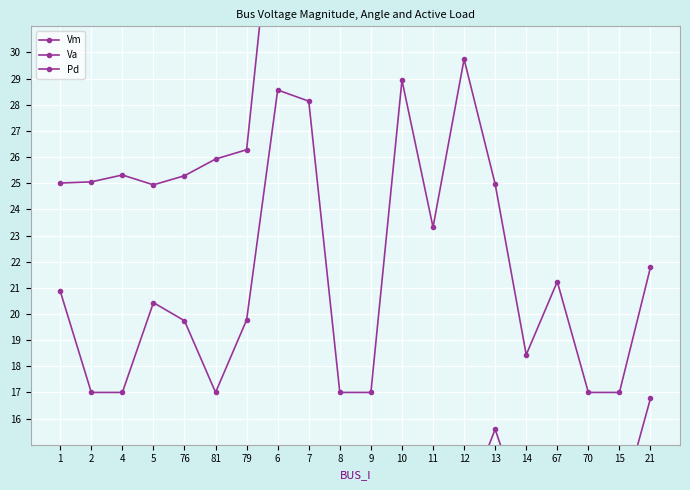

Where does the Vm series first go above 35?

6